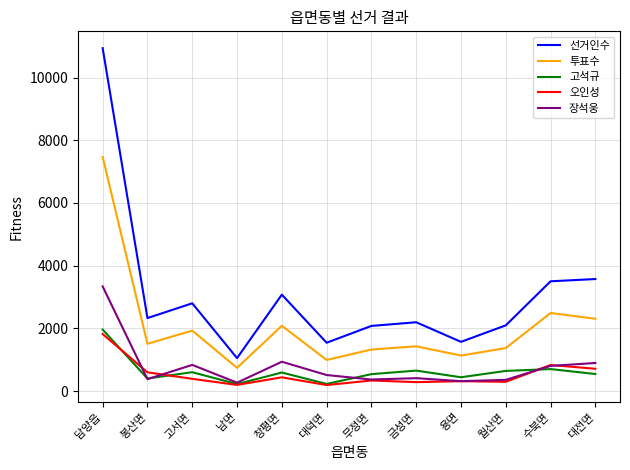

True or false: 투표수 and 고석규 intersect in this chart.

False